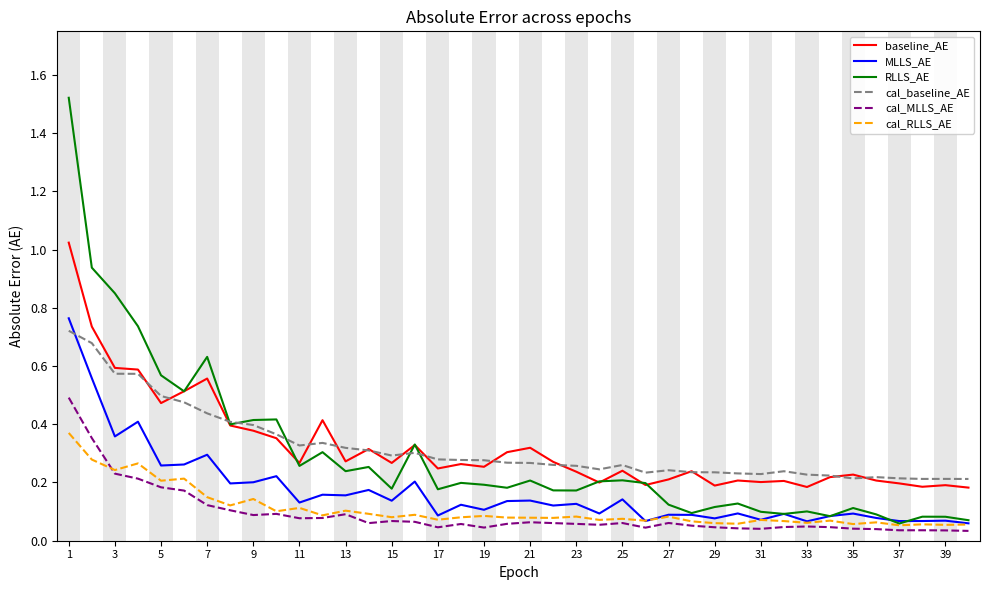

Which series has the largest range (max minus min)?

RLLS_AE